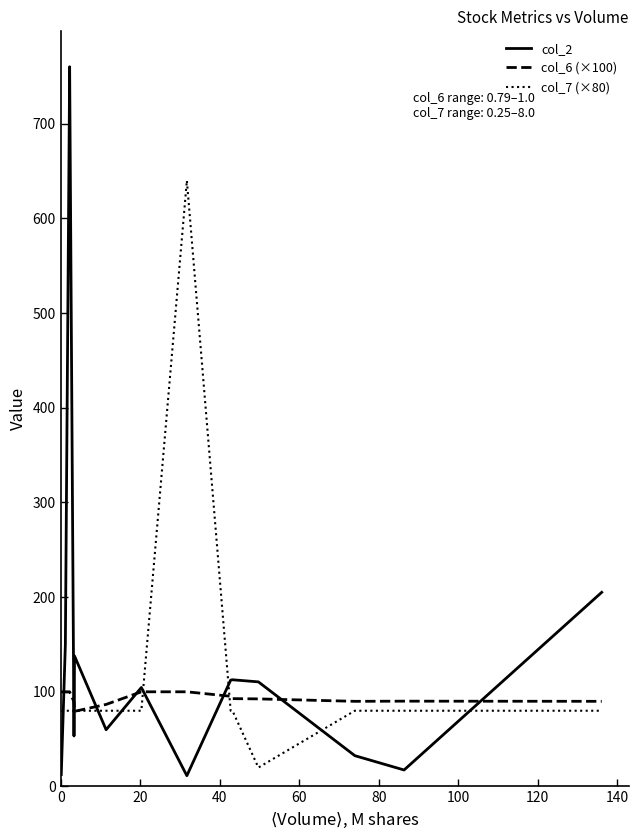

What is the sum of all col_2 values?

2623.6